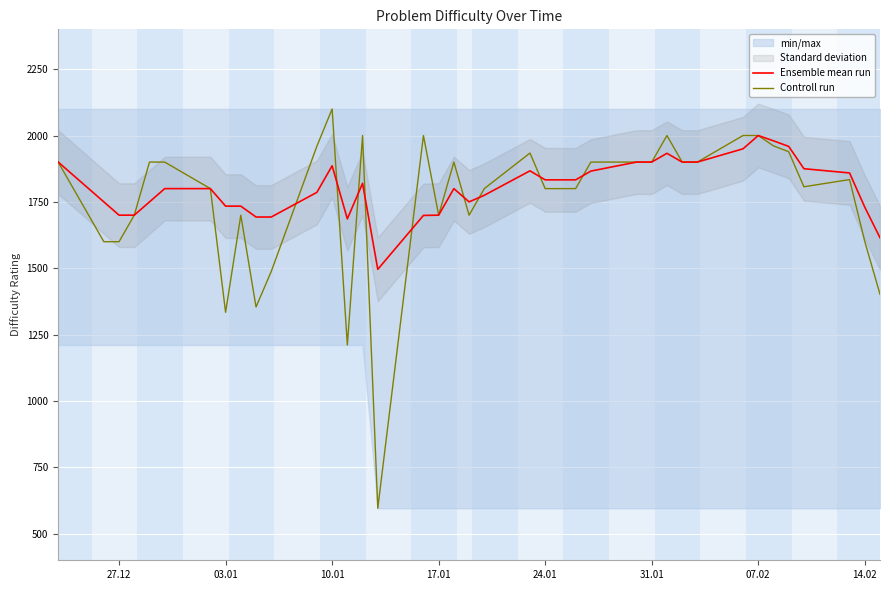

At how many categories does at least one series exceed 719?

39